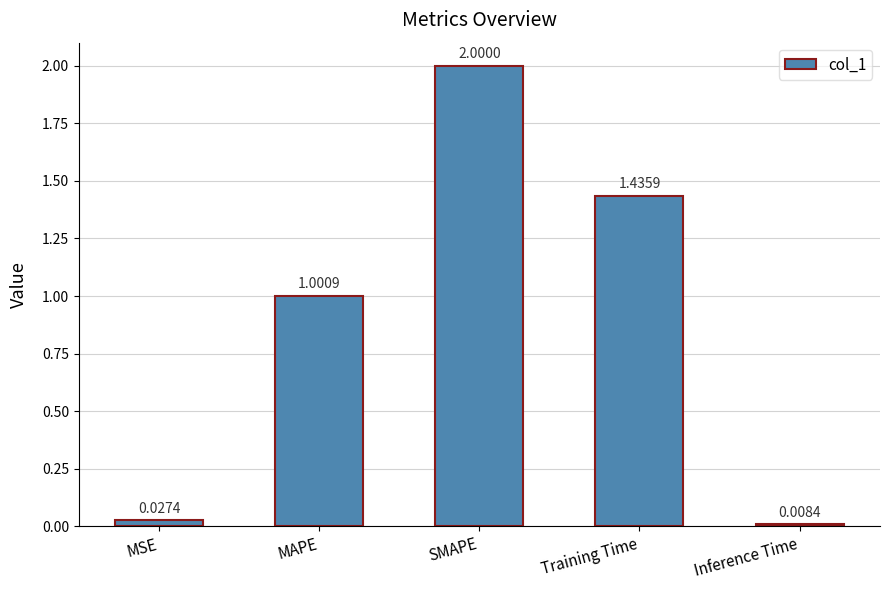

What is the sum of the values at SMAPE and Inference Time?

2.0